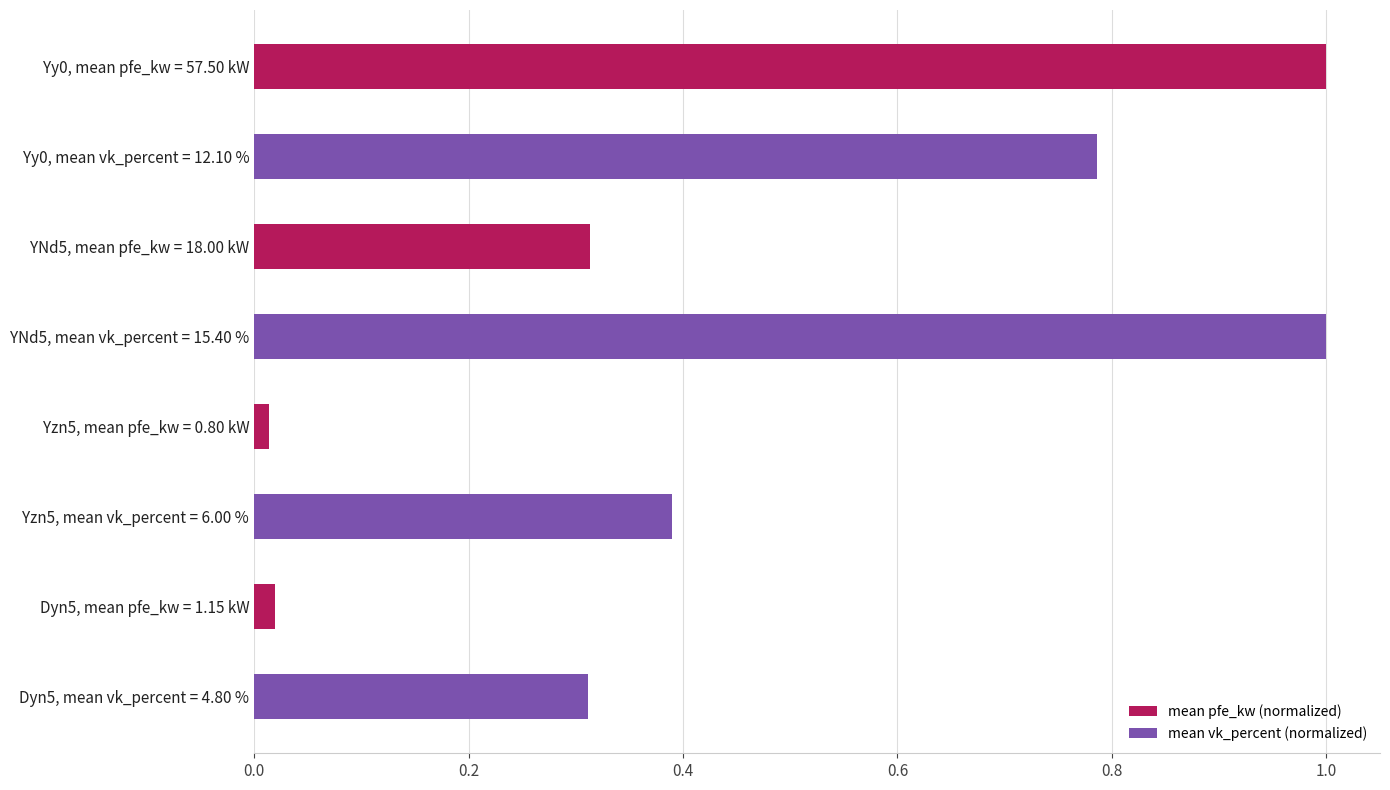

At how many categories does at least one series exceed 0?

4